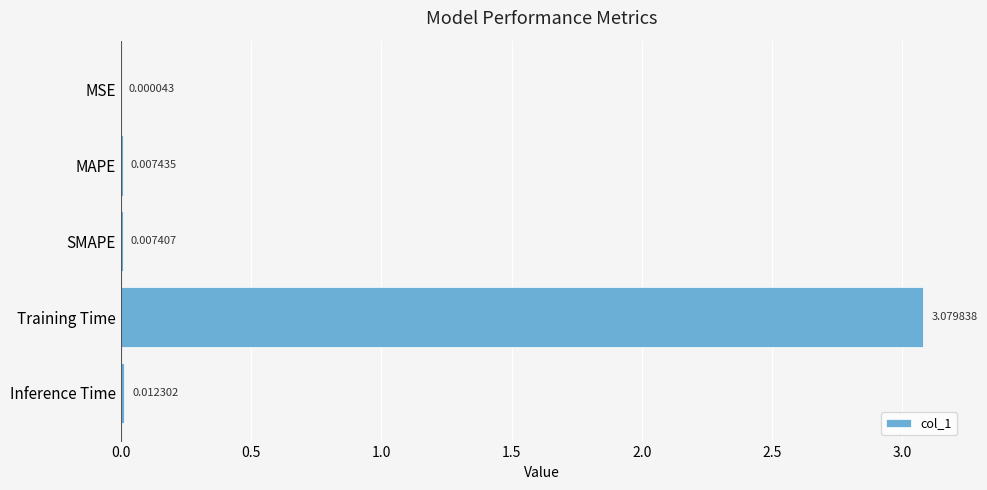

Which has a higher value, SMAPE or Inference Time?

Inference Time